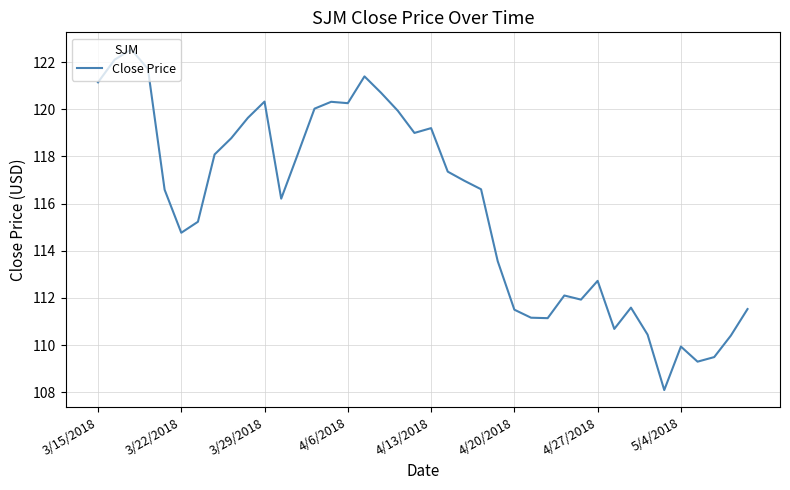

What is the greatest value displayed?

122.5